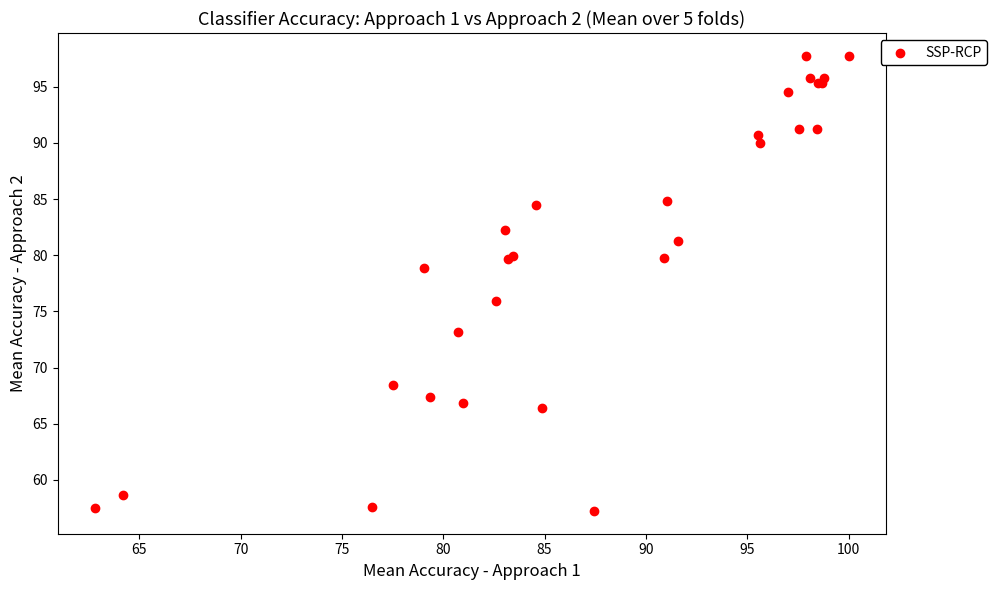

What Y value in the scatter plot is closest to 77?

75.9